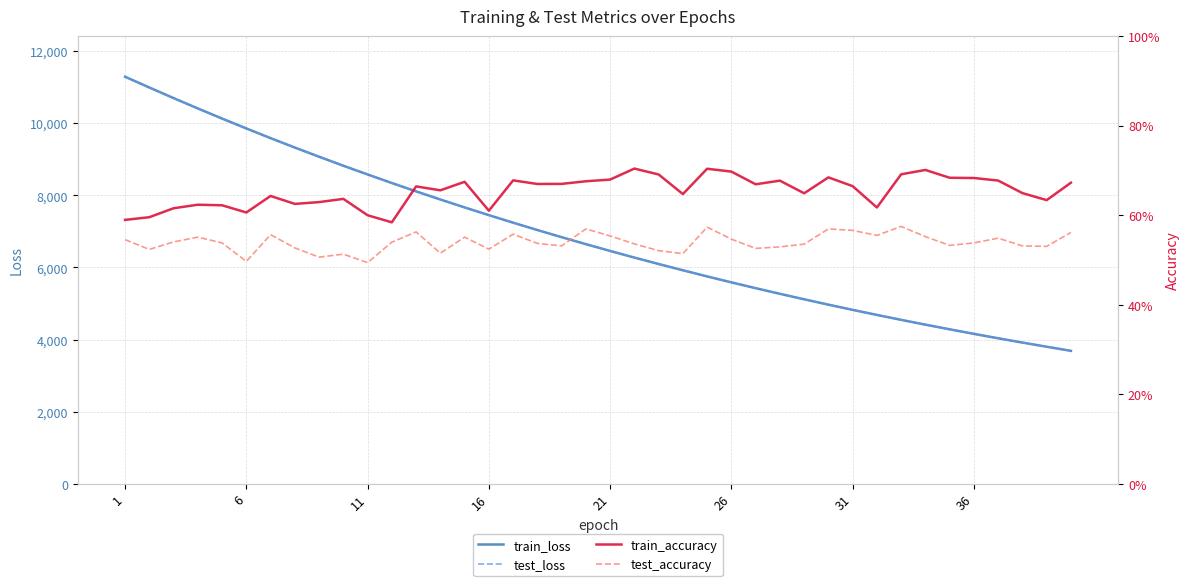

What is the minimum value for test_loss?

3687.5